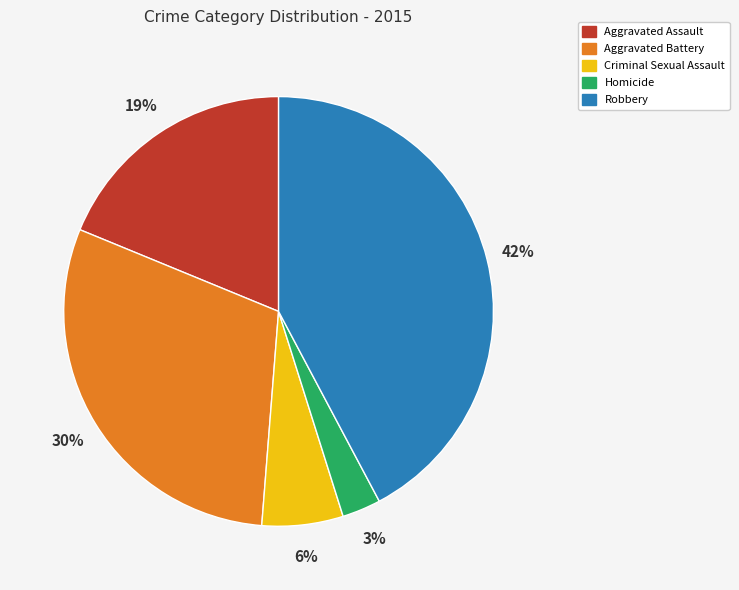

True or false: Robbery accounts for 36% of the total.

False